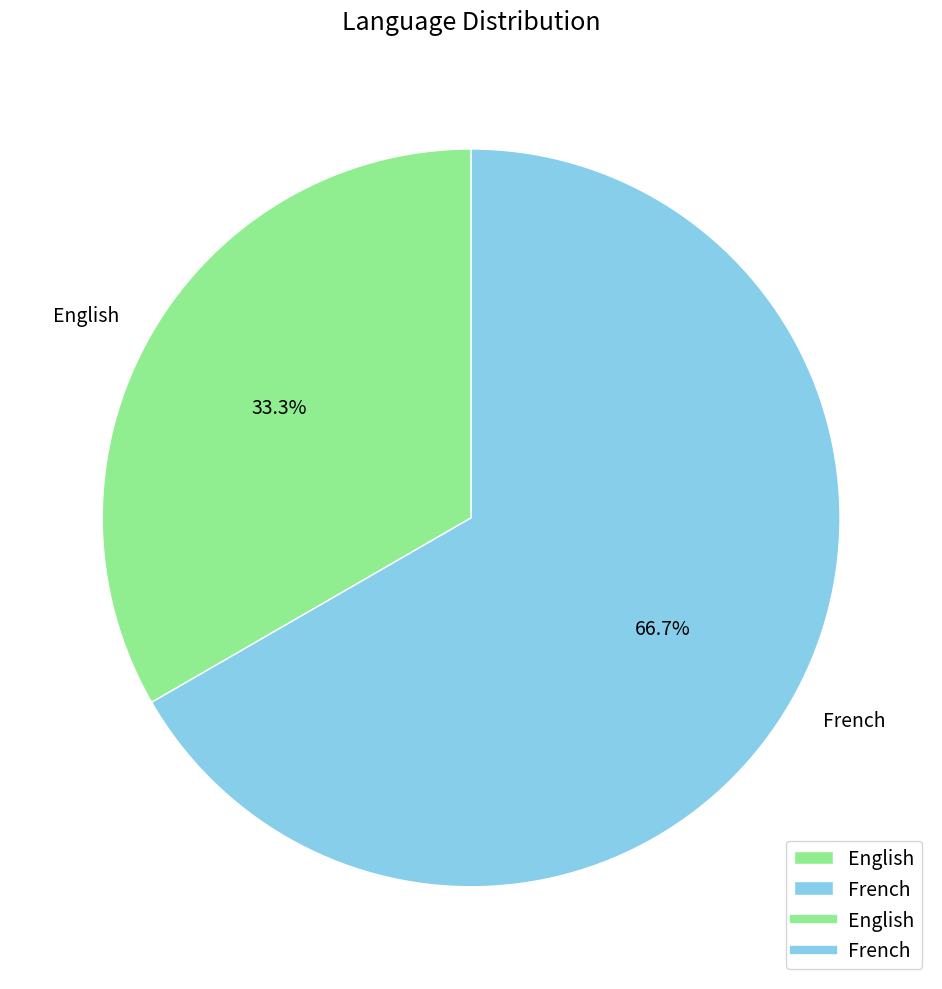

Which category accounts for the majority?

French